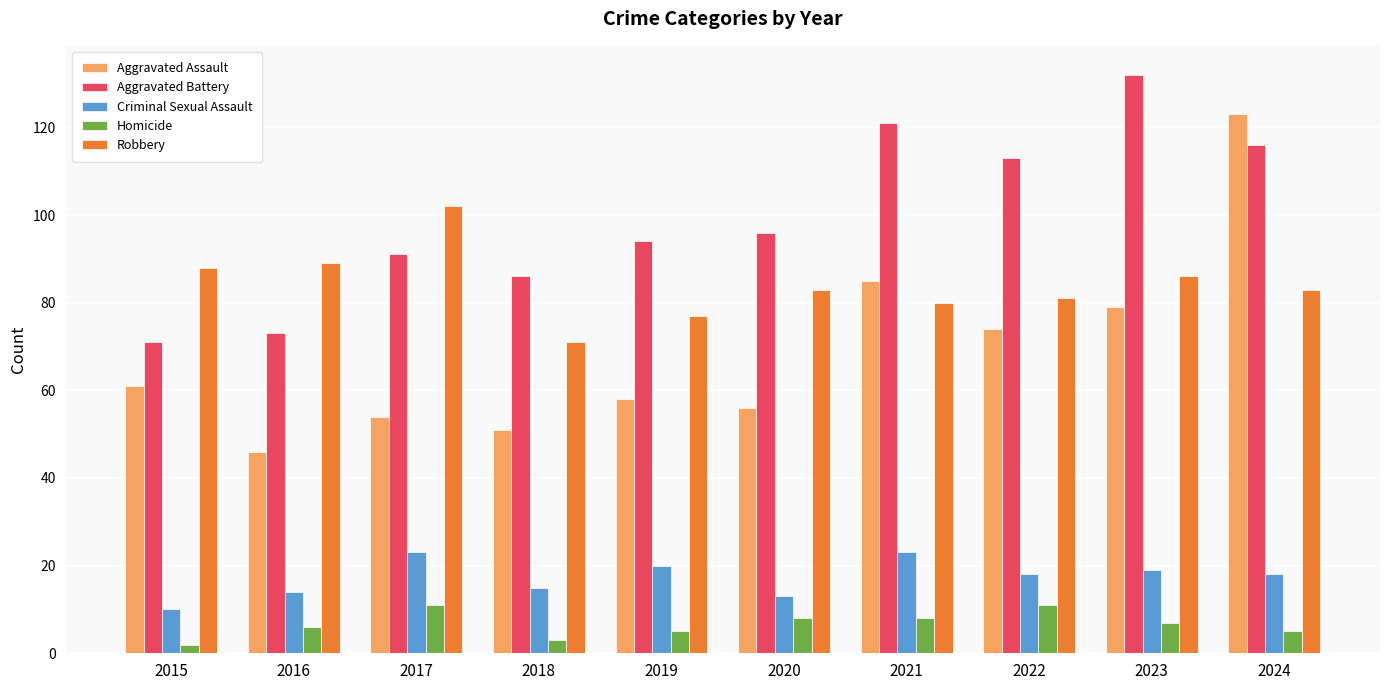

At how many categories does at least one series exceed 112?

4